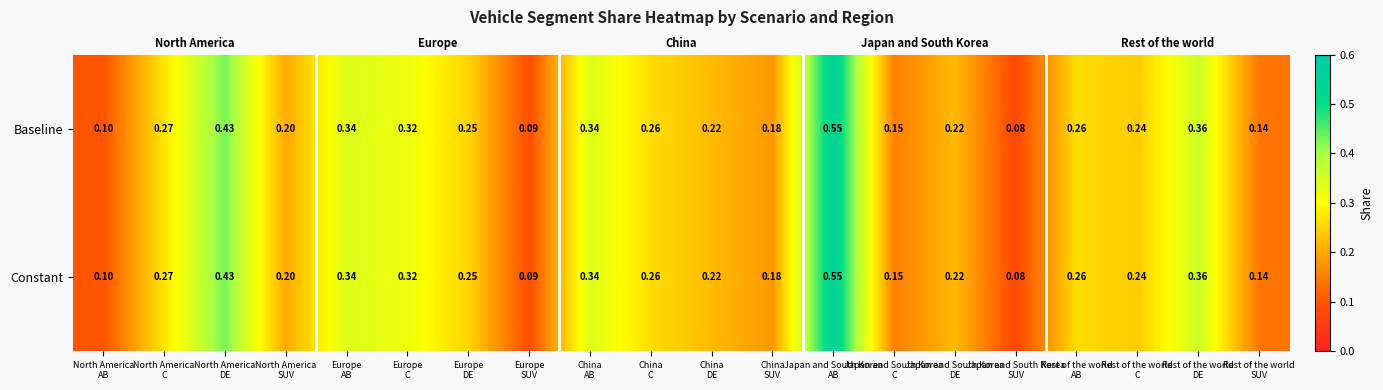

At how many categories does at least one series exceed 0?

20